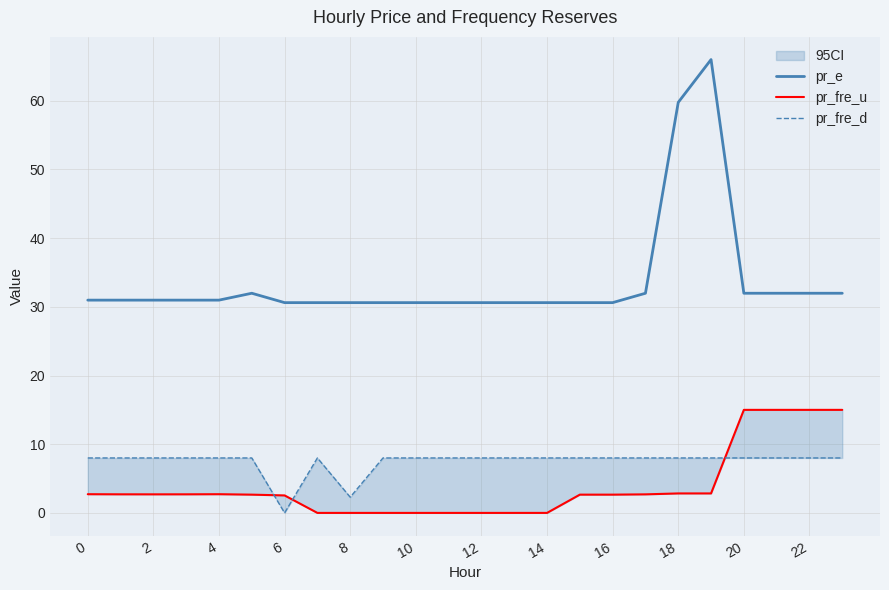

At which label is pr_e closest to 48?

18